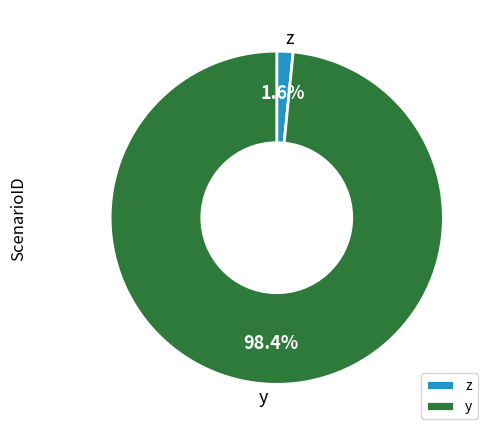

Count the number of slices in the pie.

2